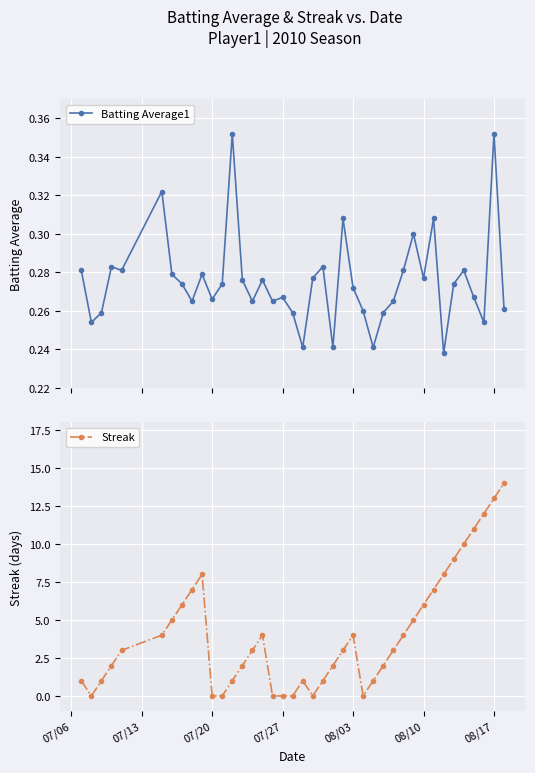

What is the difference between the second highest and minimum values in the Batting Average1 series?

0.1